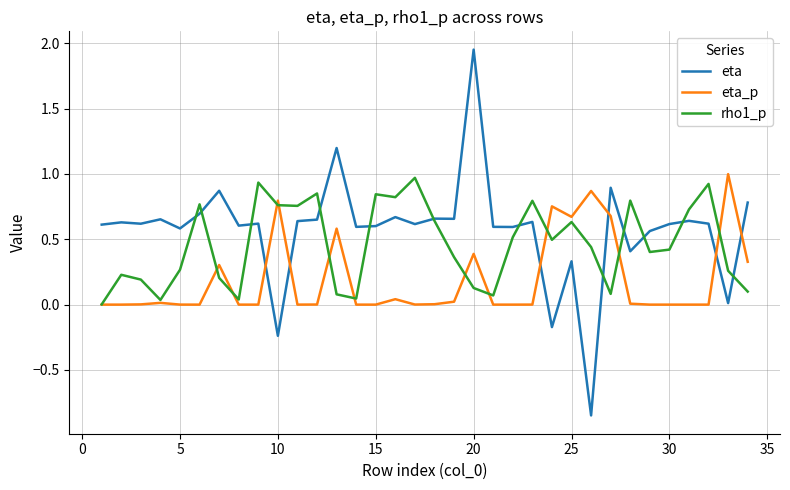

Which series has the largest total across all categories?

eta